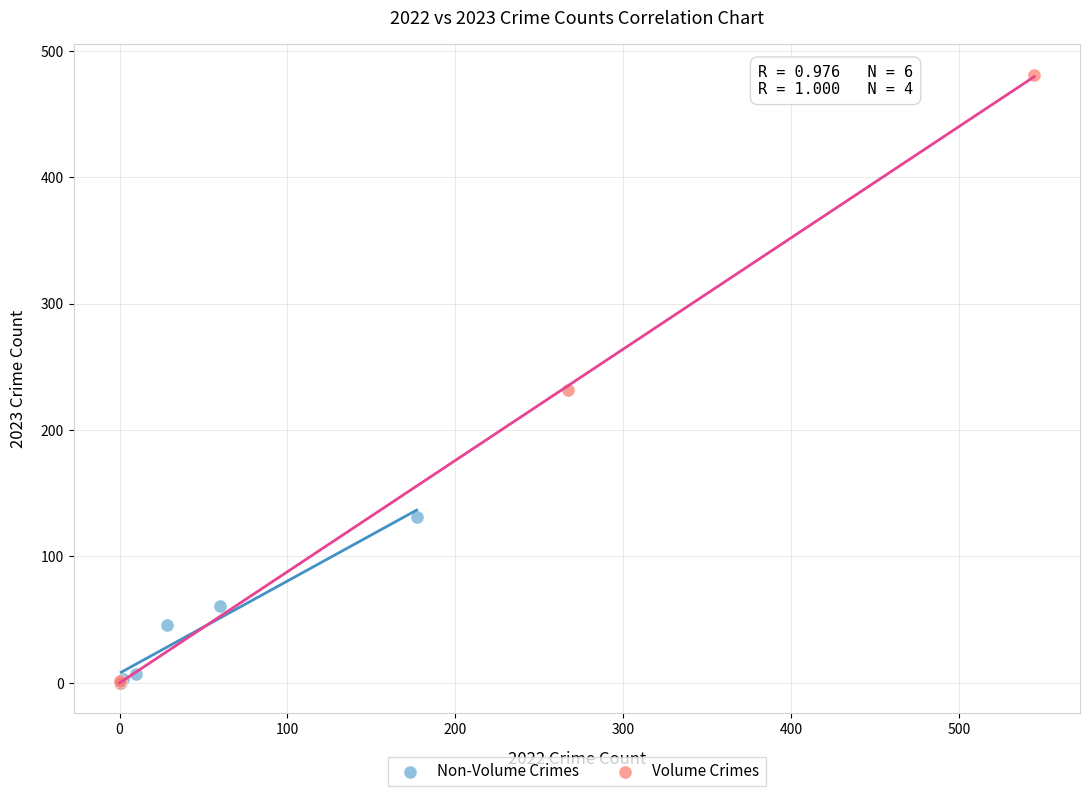

Which series contains the highest Y value?

Volume Crimes